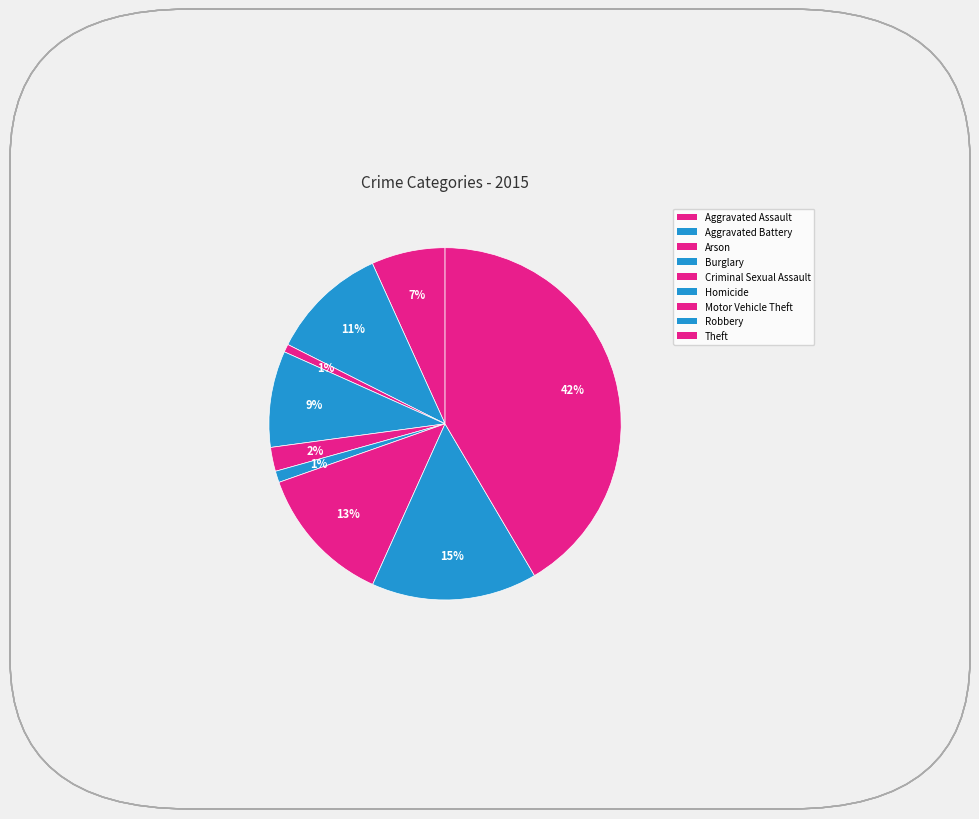

Count the number of slices in the pie.

9